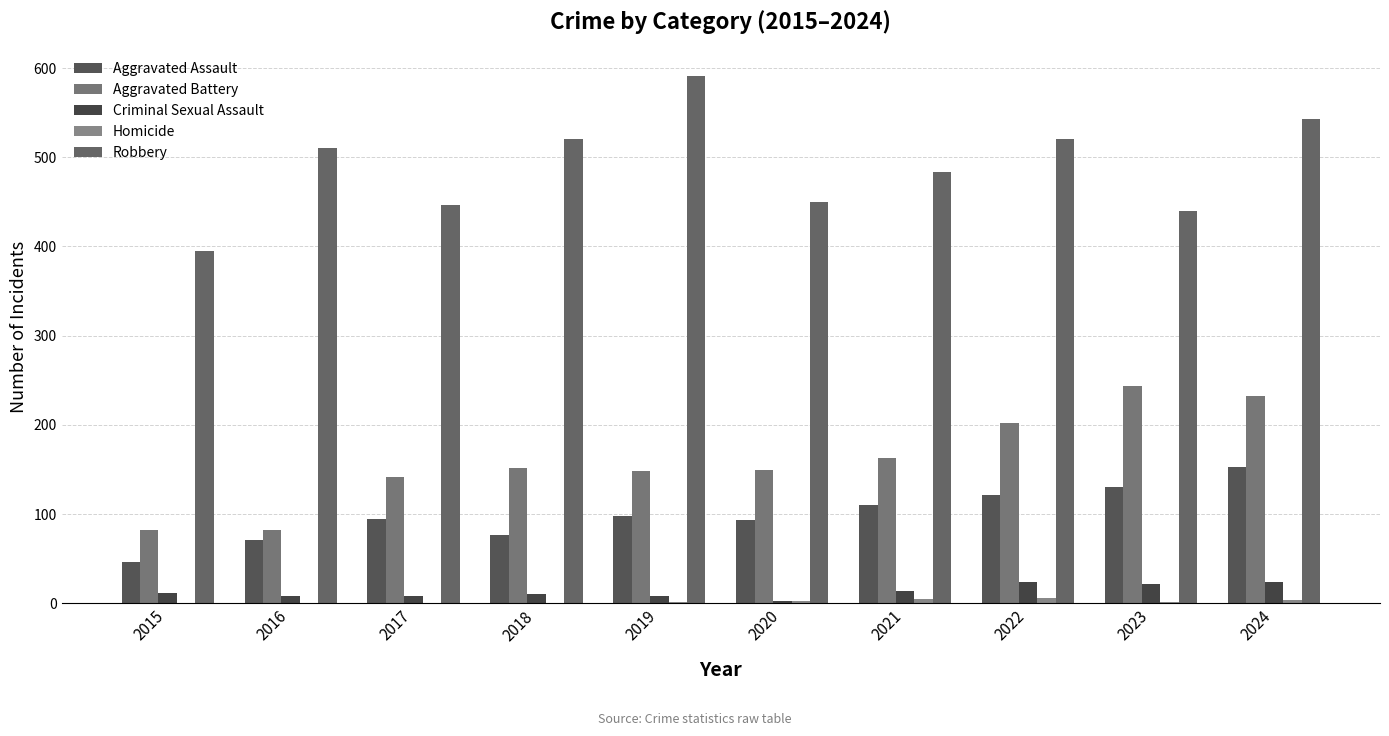

Reading left to right, transcribe all the data shown in this chart.

Aggravated Assault: 46	71	95	77	98	94	110	121	130	153
Aggravated Battery: 82	82	142	152	148	150	163	202	244	232
Criminal Sexual Assault: 12	8	8	11	8	3	14	24	22	24
Homicide: 0	1	1	1	2	3	5	6	2	4
Robbery: 395	510	446	520	591	450	484	521	440	543